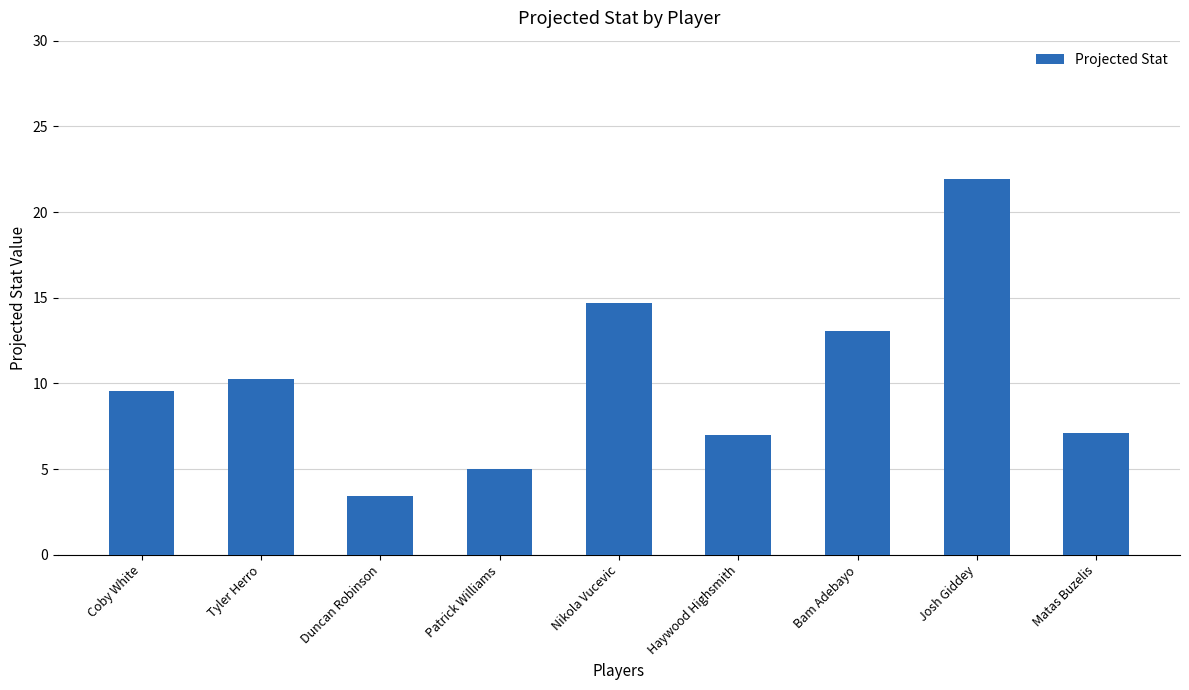

What is the label of the 9th bar from the left?

Matas Buzelis